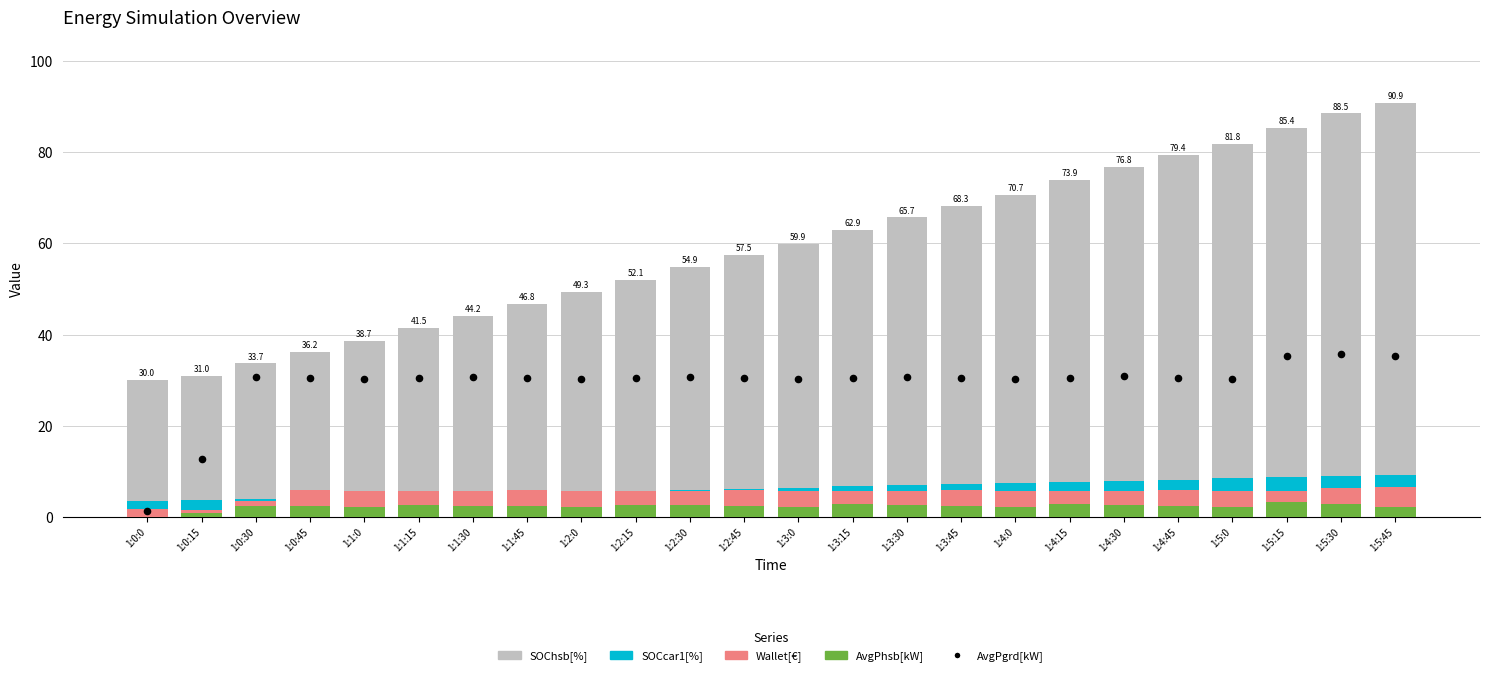

Which series contains the highest Y value?

SOChsb[%]